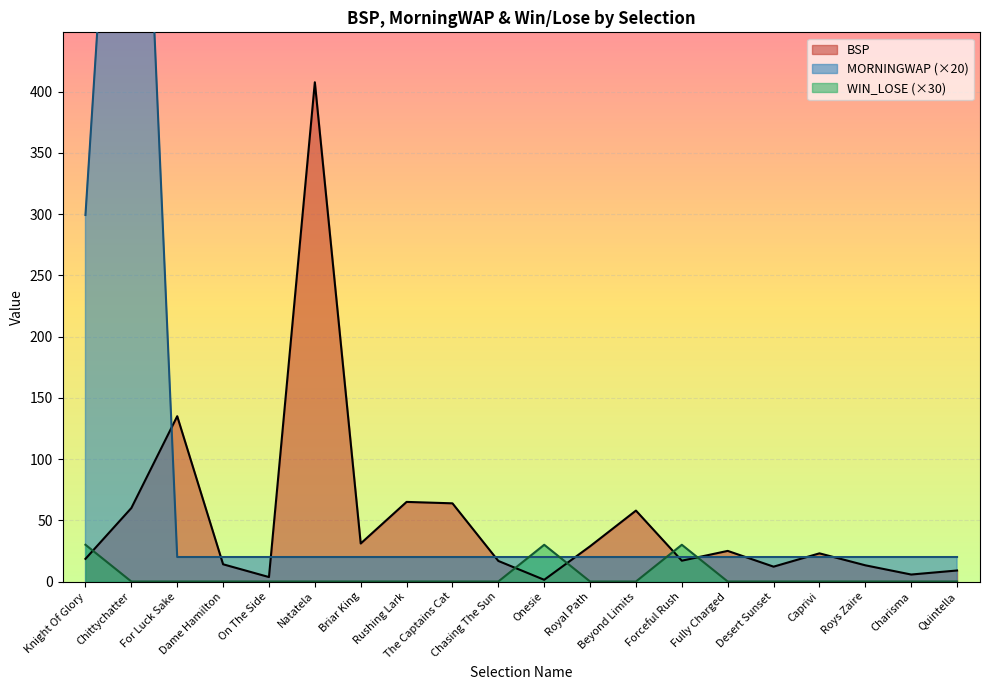

How many interior local valleys does the BSP series have?

6